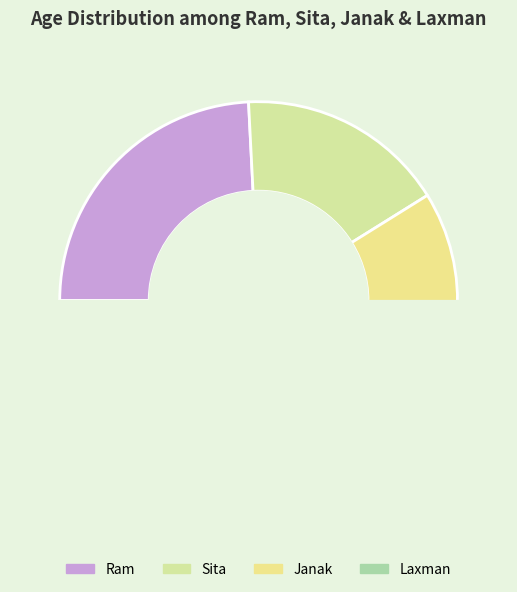

How many segments does this pie chart have?

4